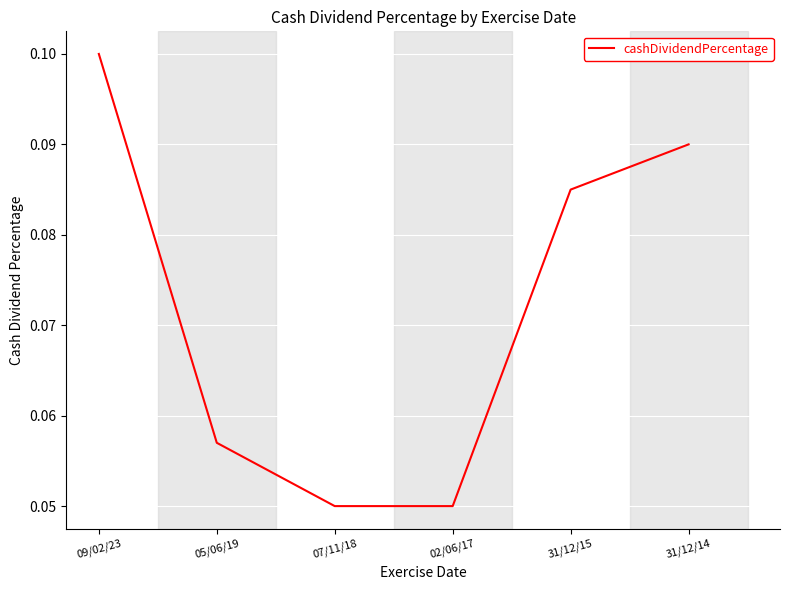

Which category has the highest value across all series?

09/02/23